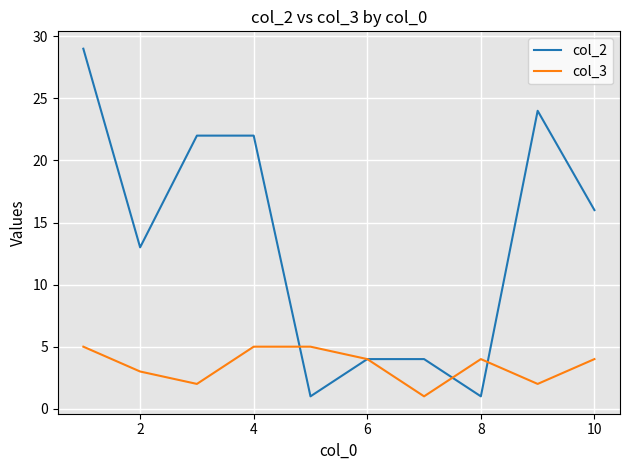

Which series has the widest spread of values?

col_2